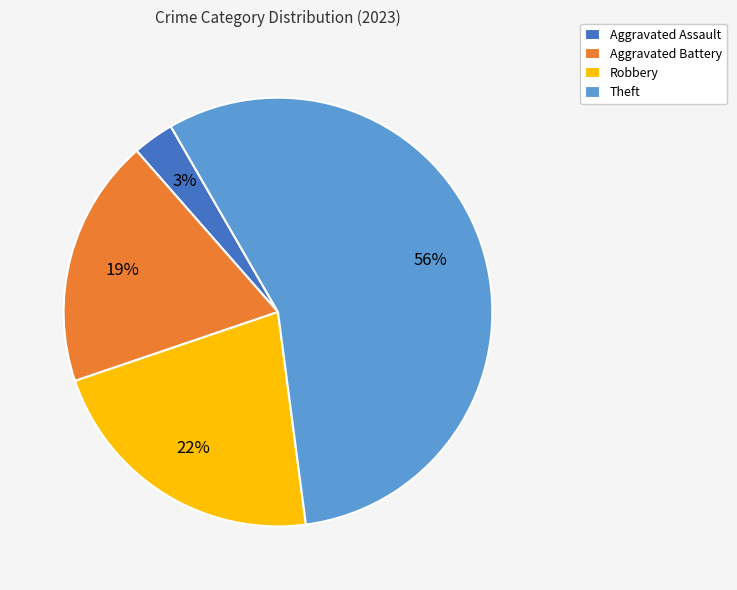

Rank the categories by value from highest to lowest.

Theft, Robbery, Aggravated Battery, Aggravated Assault